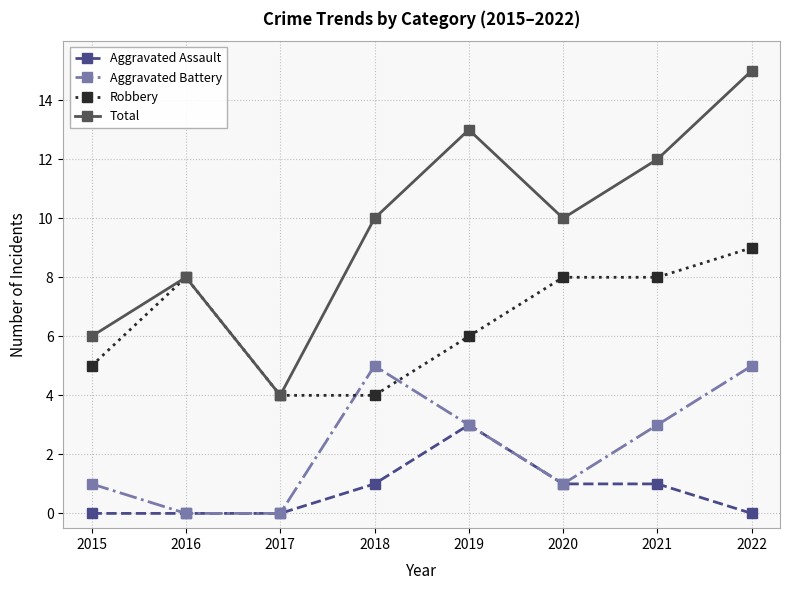

Where is the first local maximum for Aggravated Battery?

2018